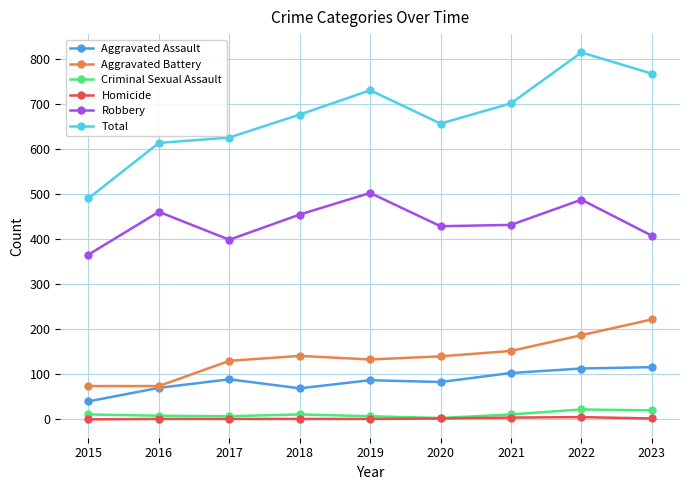

What is the sum of the Total values at 2018 and 2020?

1334